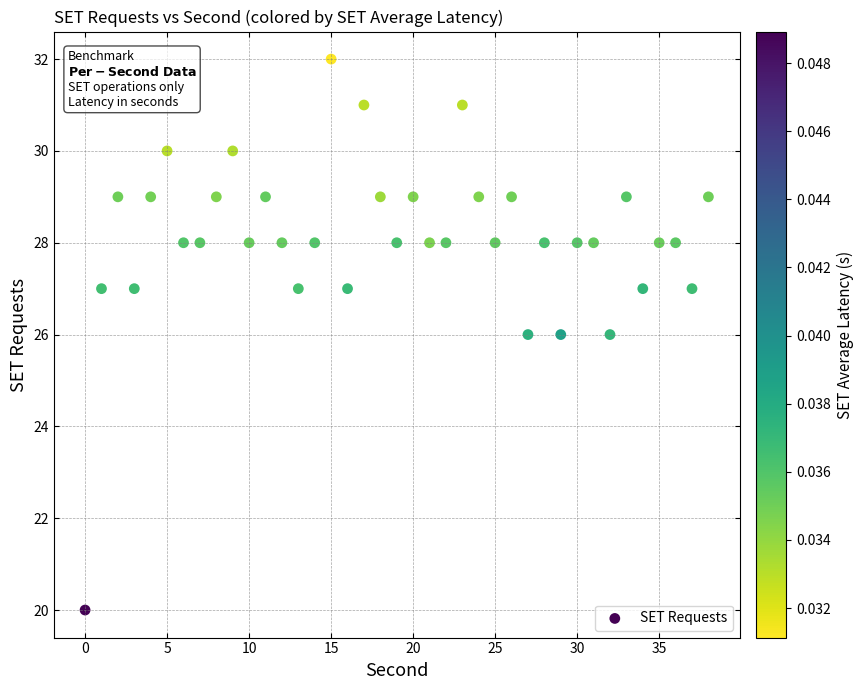

What is the range of Y values (max minus min)?

12